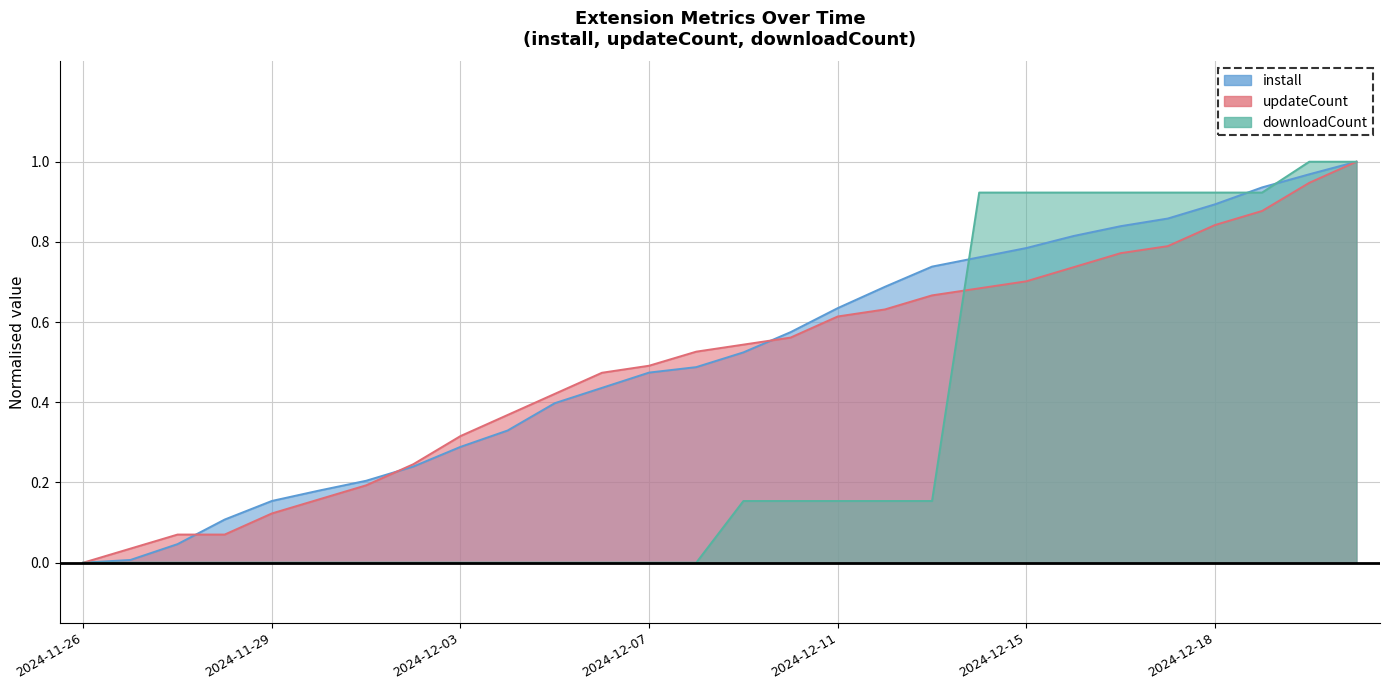

At how many categories does at least one series exceed 0?

27